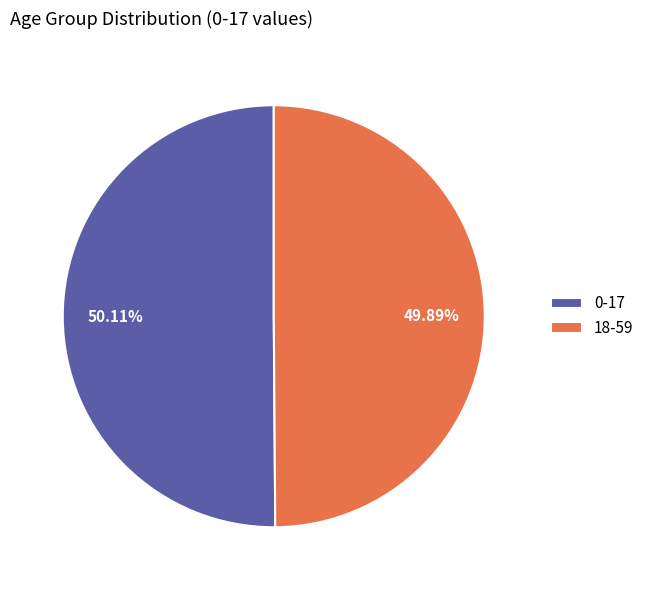

How many slices are in this pie chart?

2